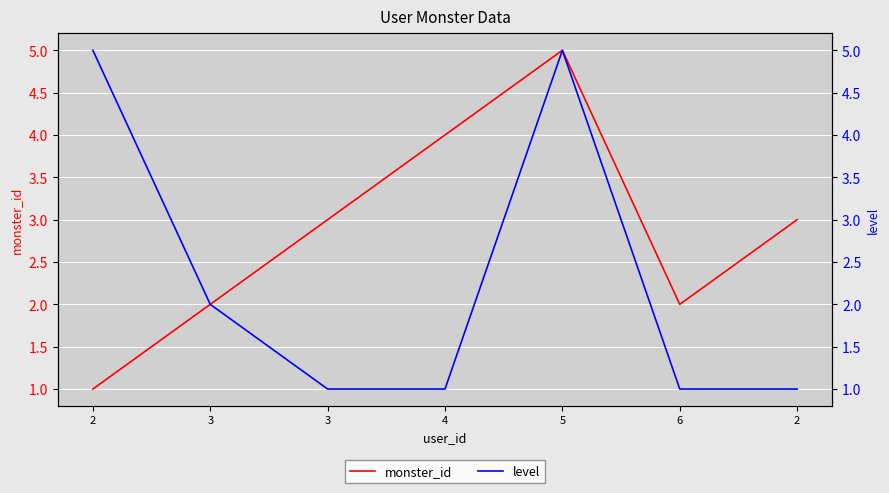

Which series has the largest range (max minus min)?

monster_id